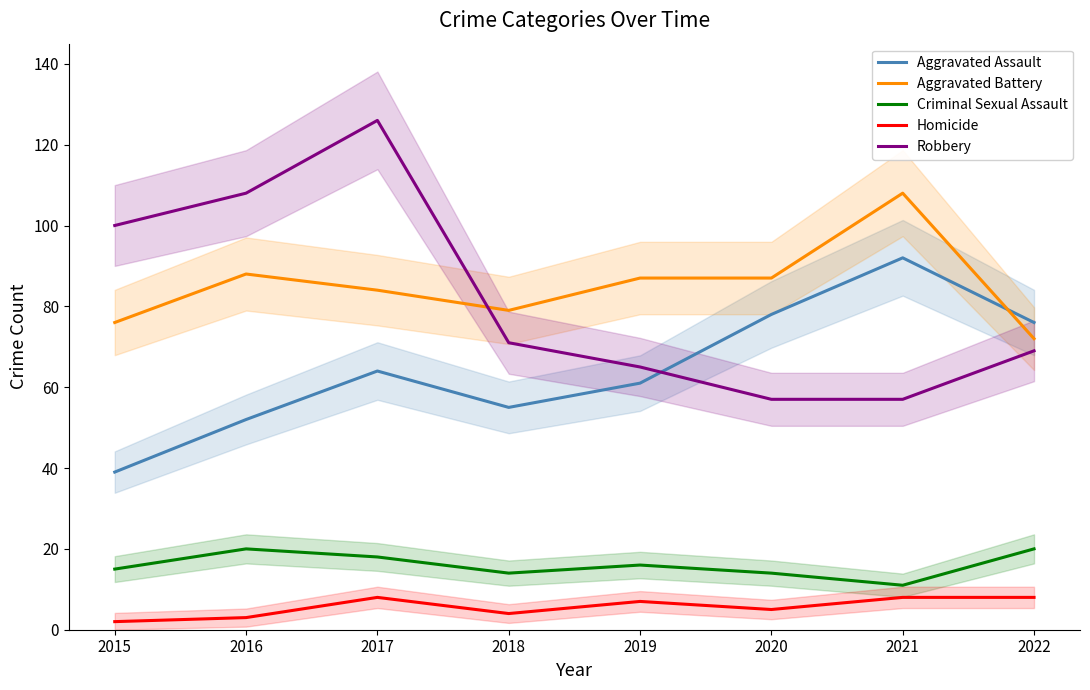

Which series ends up on top after the final intersection of Robbery and Aggravated Battery?

Aggravated Battery